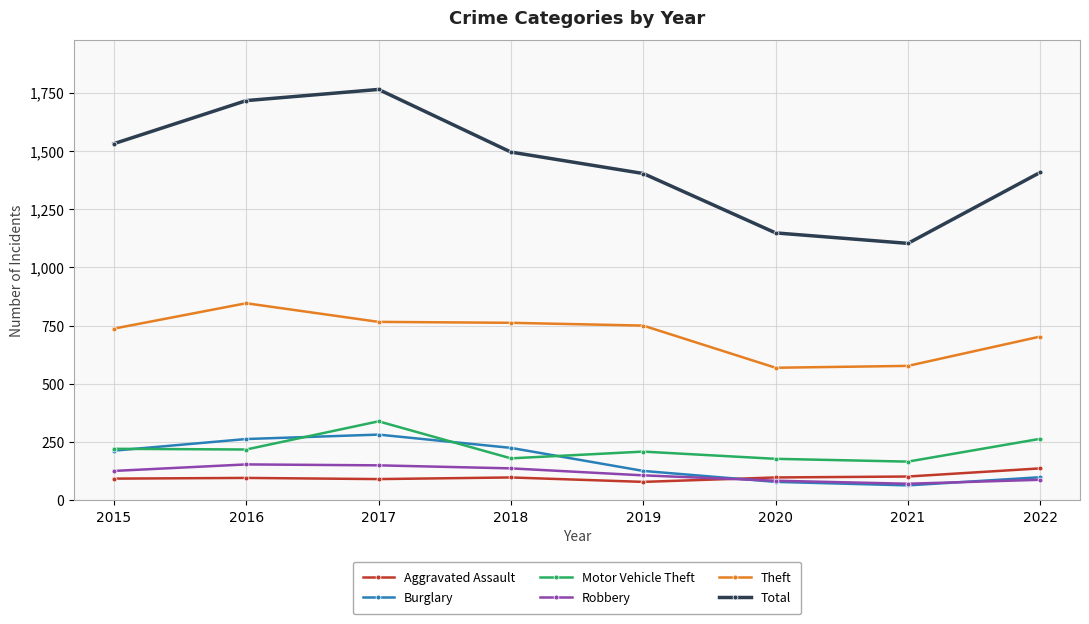

True or false: Robbery and Theft intersect in this chart.

False